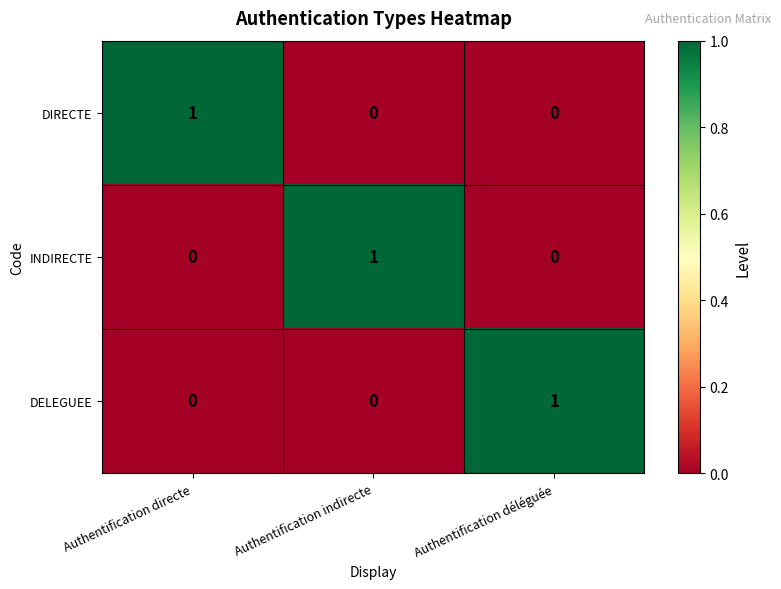

What is the total value across all series at Authentification directe?

1